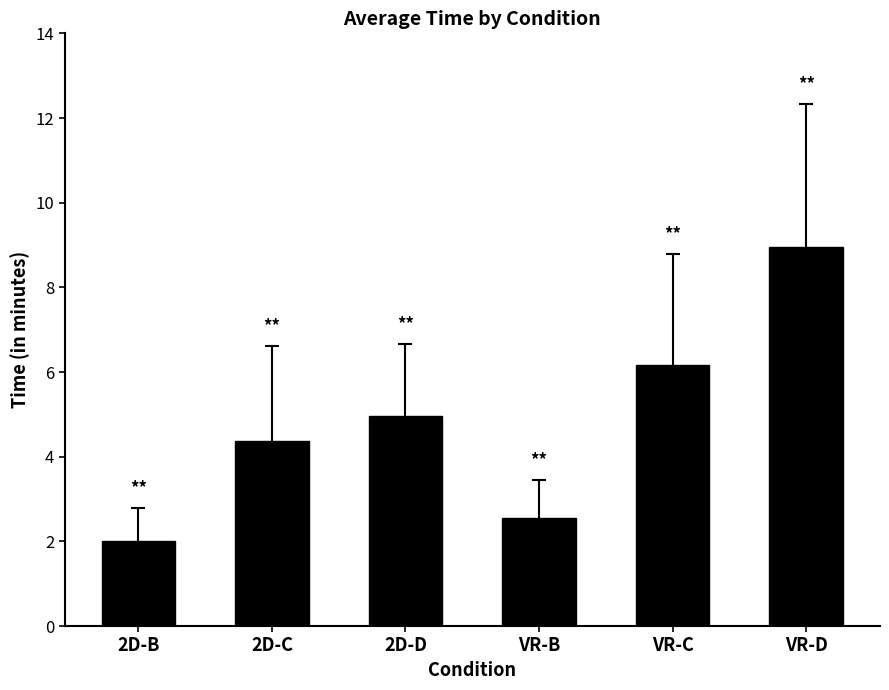

Reading right to left, extract all data points from this chart.

9.0	6.2	2.5	5.0	4.4	2.0